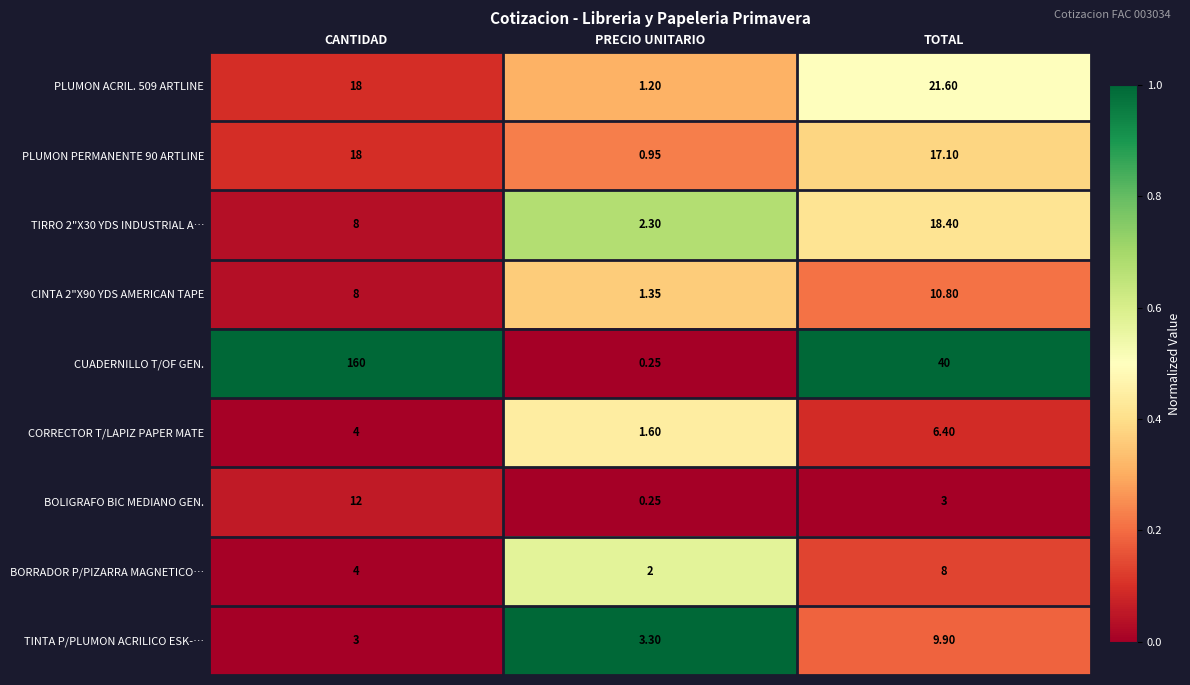

At which label does CUADERNILLO T/OF GEN. reach its peak?

CANTIDAD